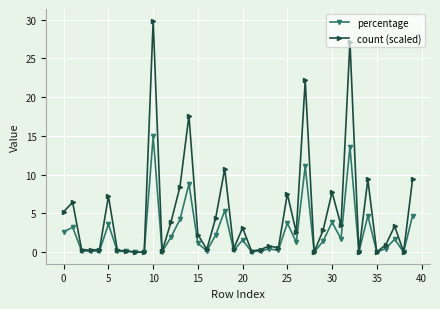

Which series has the largest total across all categories?

count (scaled)